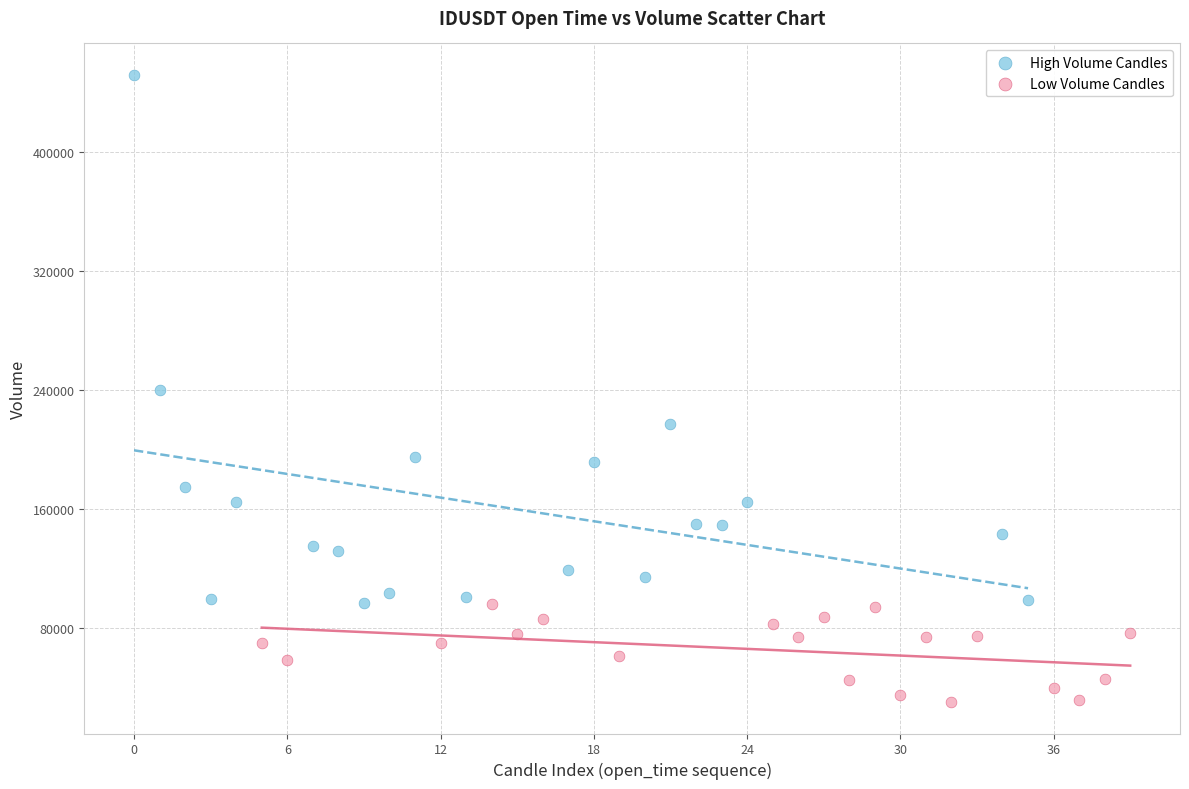

Which series contains the lowest Y value?

Low Volume Candles